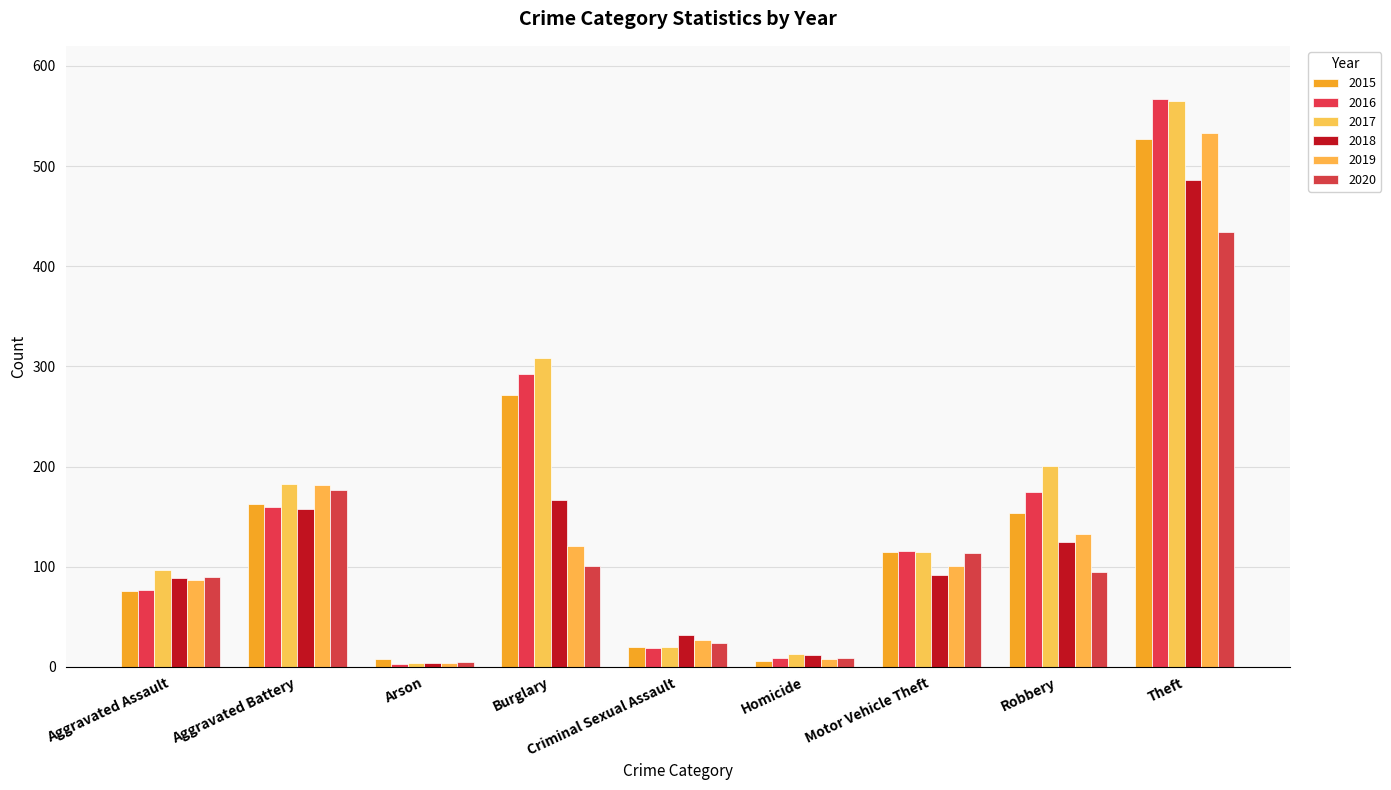

What is the lowest value of the 2018 series?

4